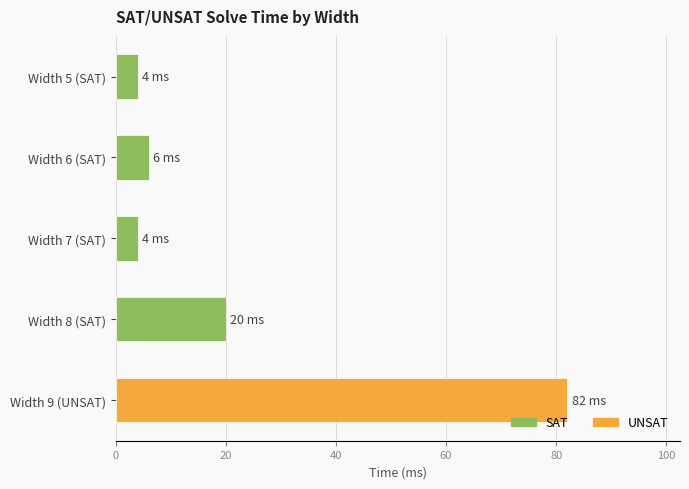

Are the bars horizontal?

Yes